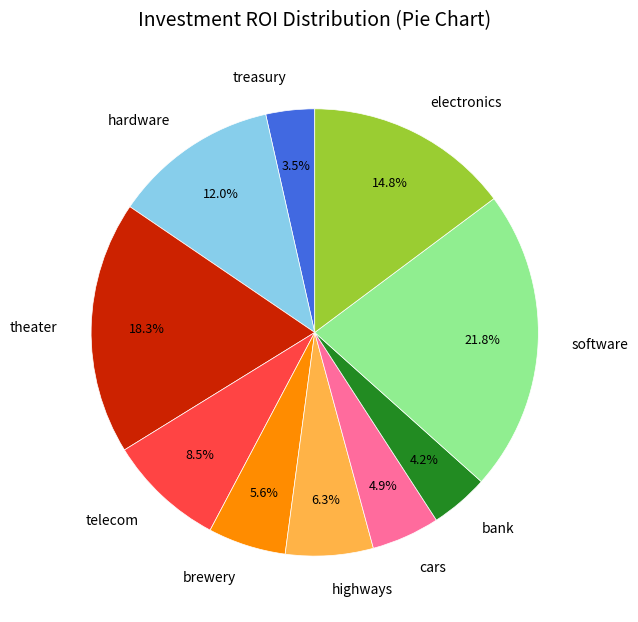

Is there any slice that represents more than half of the pie?

No